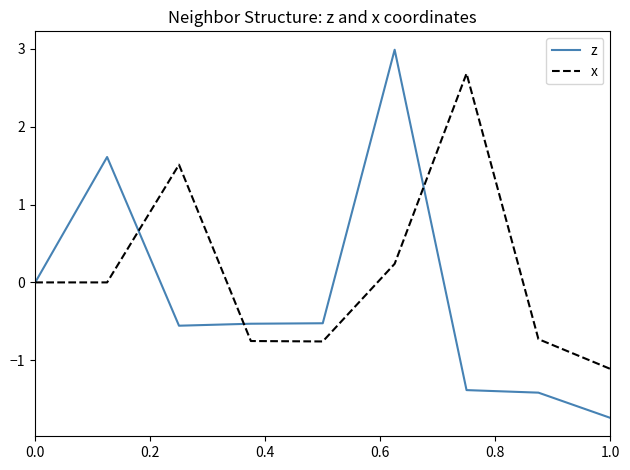

In z, how many points are lower than both neighbors (excluding endpoints)?

1